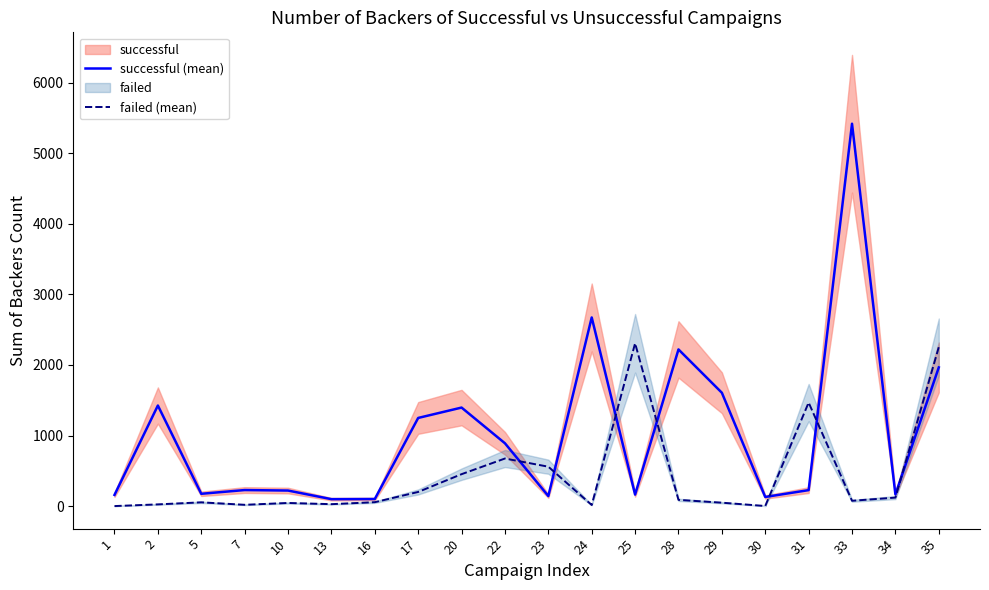

What is the total value across all series at 1?

158